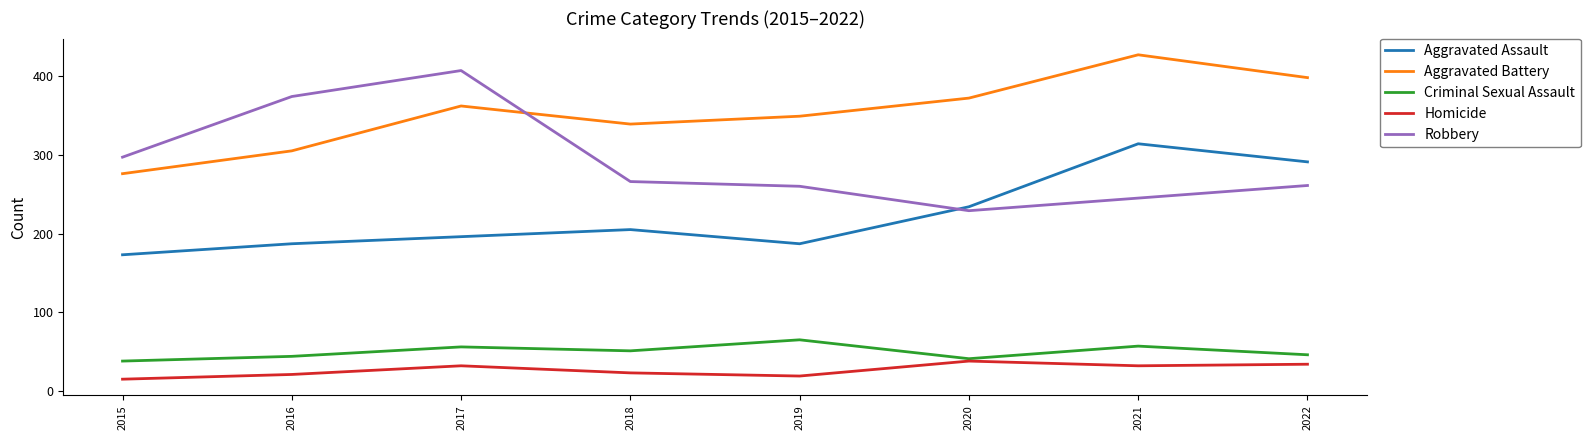

What are all the series names shown in the legend?

Aggravated Assault, Aggravated Battery, Criminal Sexual Assault, Homicide, Robbery